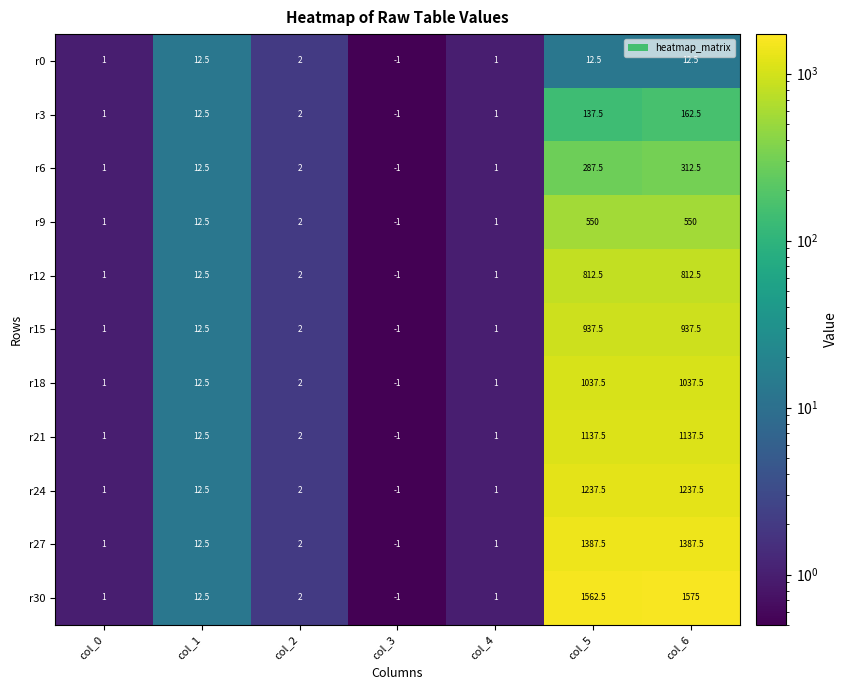

Which series has the largest total across all categories?

r30